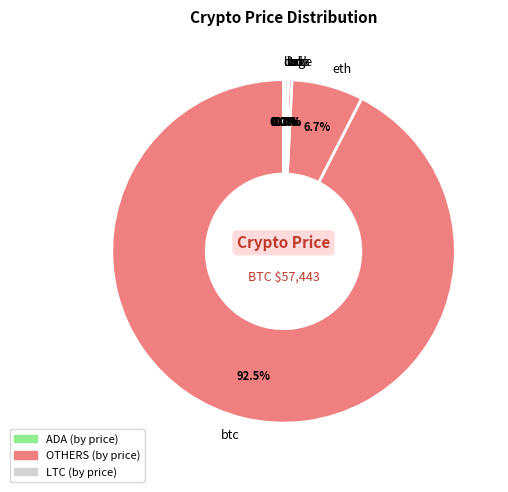

Does any single category account for the majority?

Yes